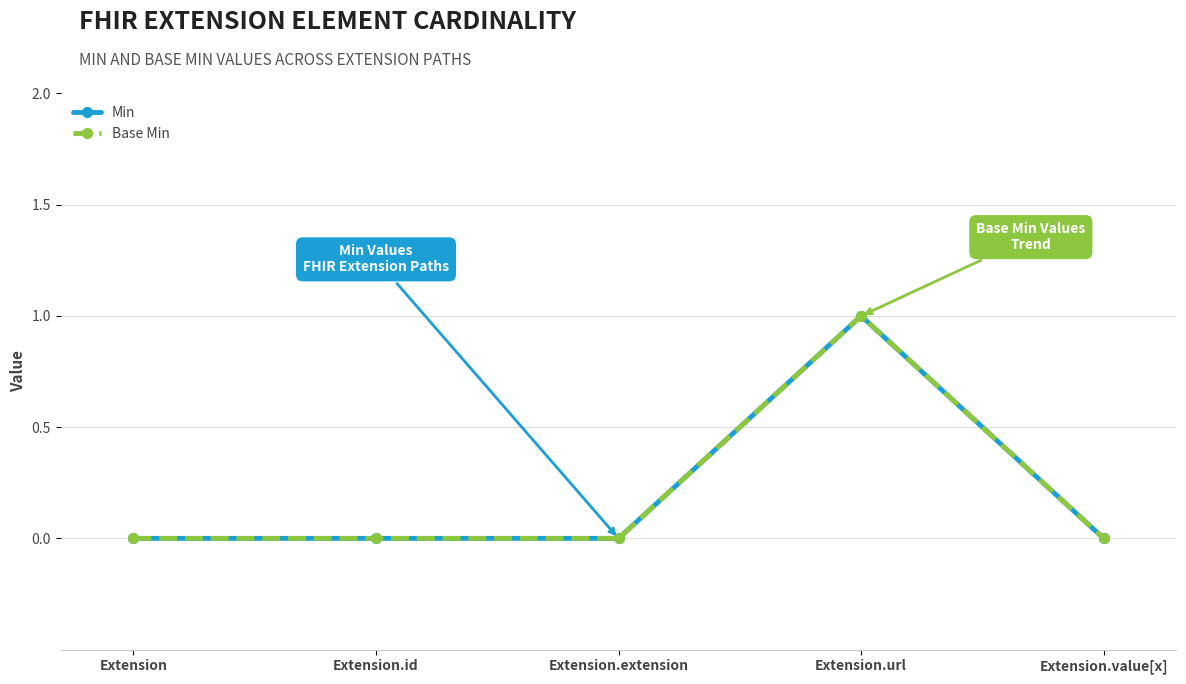

Does the chart have visible grid lines?

Yes